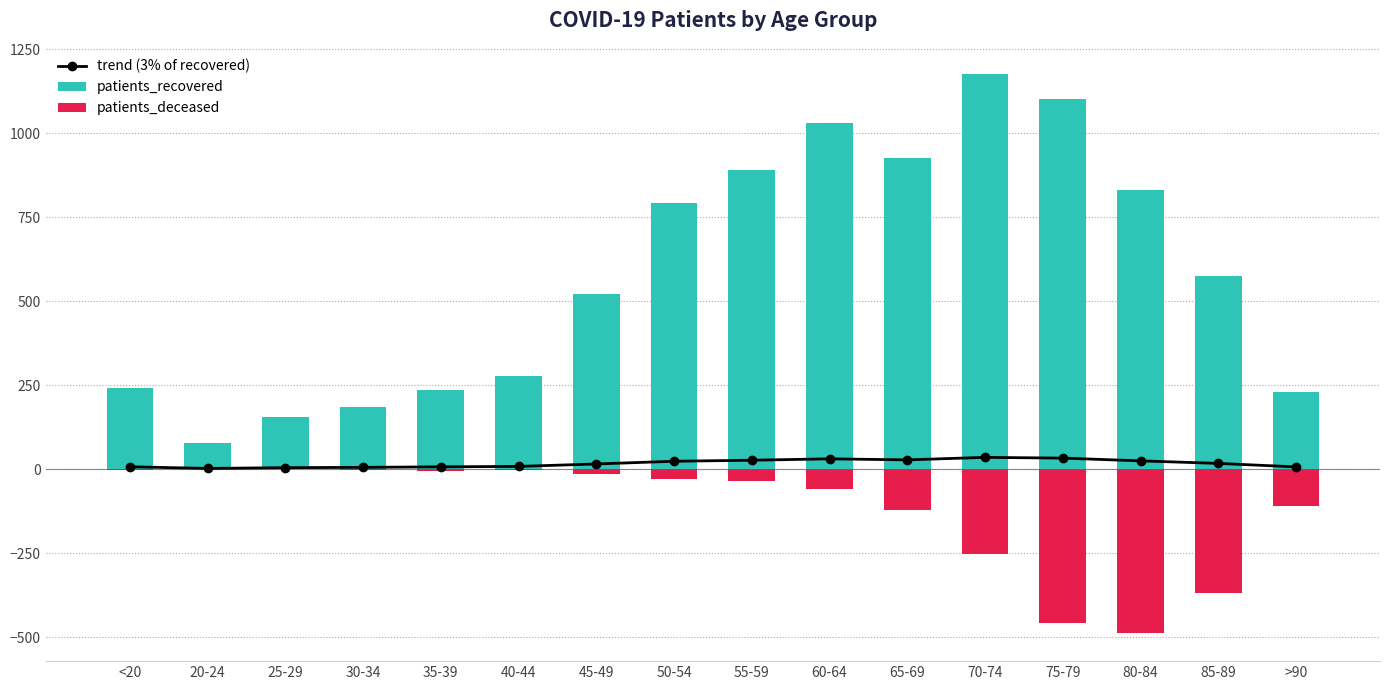

Rank the series by their average value, from highest to lowest.

patients_recovered, trend (3% of recovered), patients_deceased